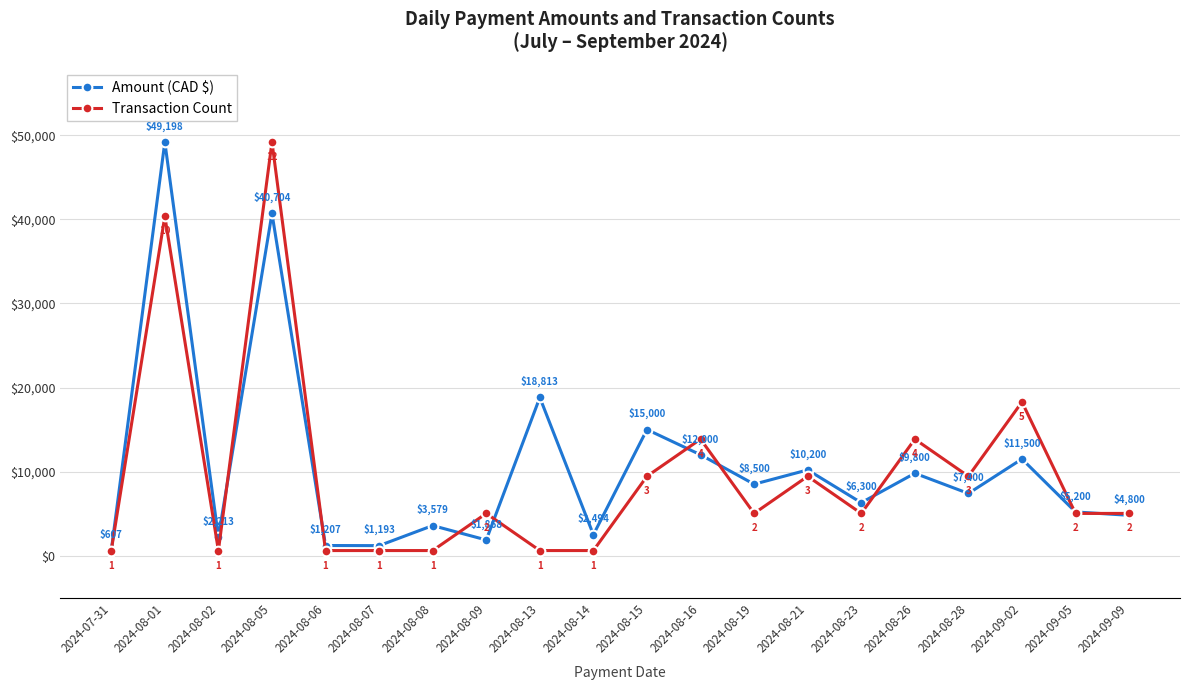

At which label is Transaction Count closest to 24902?

2024-09-02